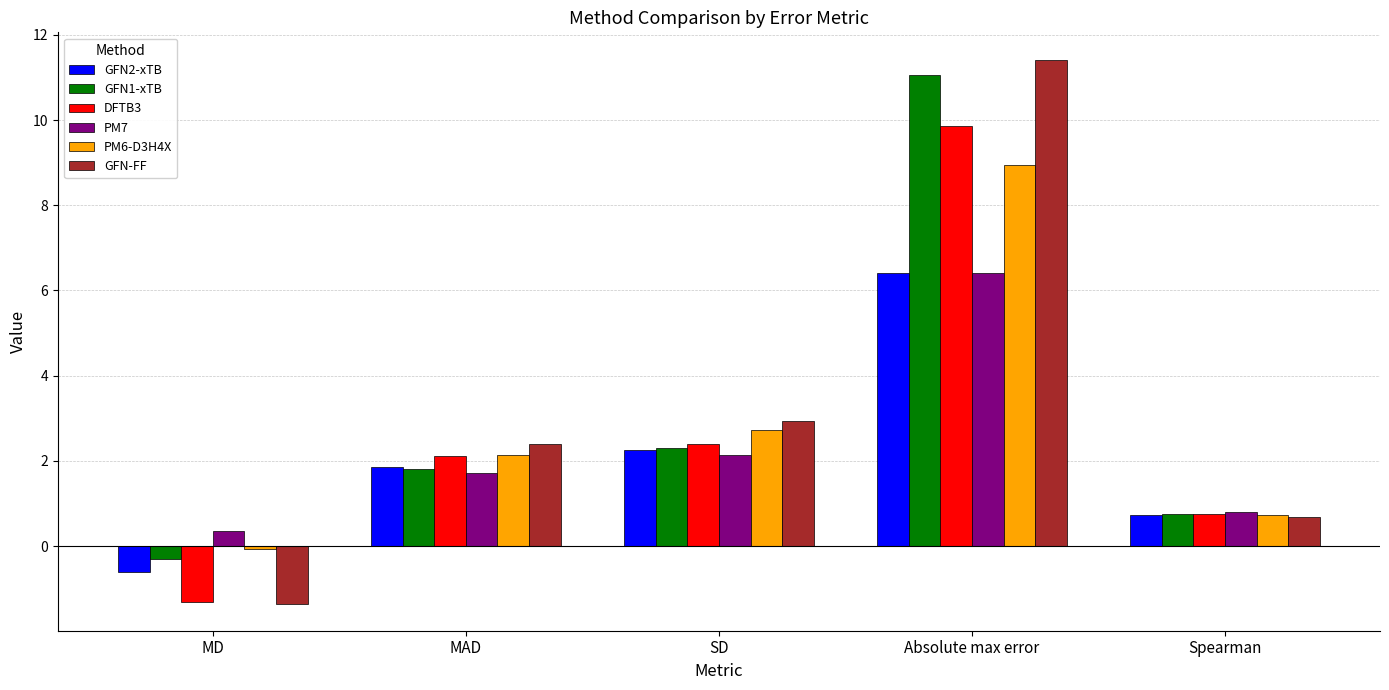

The value of GFN1-xTB at MD is -0.3. True or false?

True